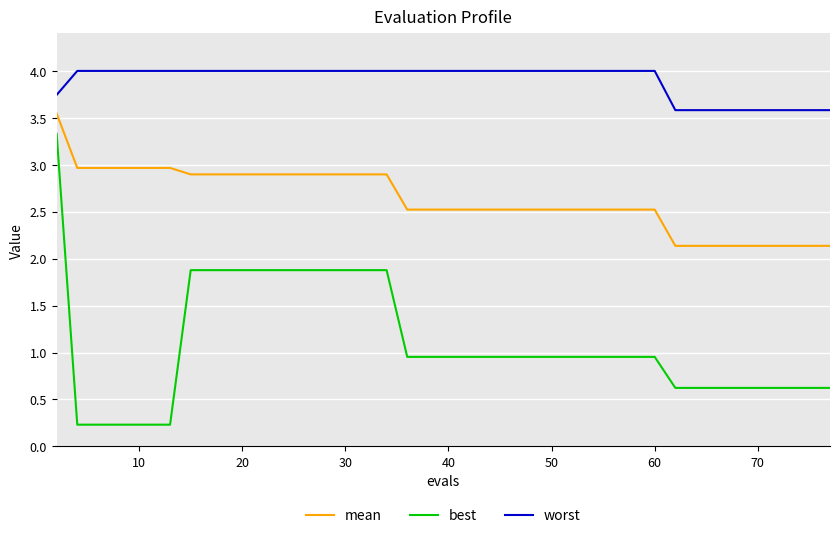

Which series has the widest spread of values?

best